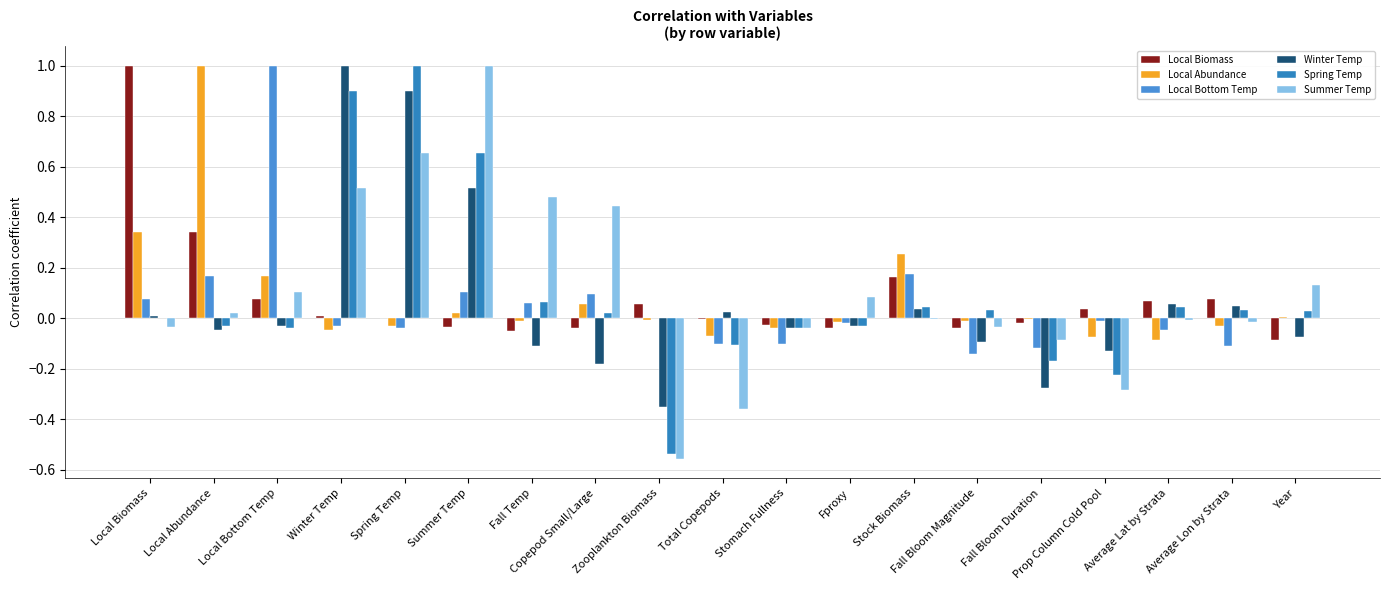

Which series has the largest total across all categories?

Summer Temp